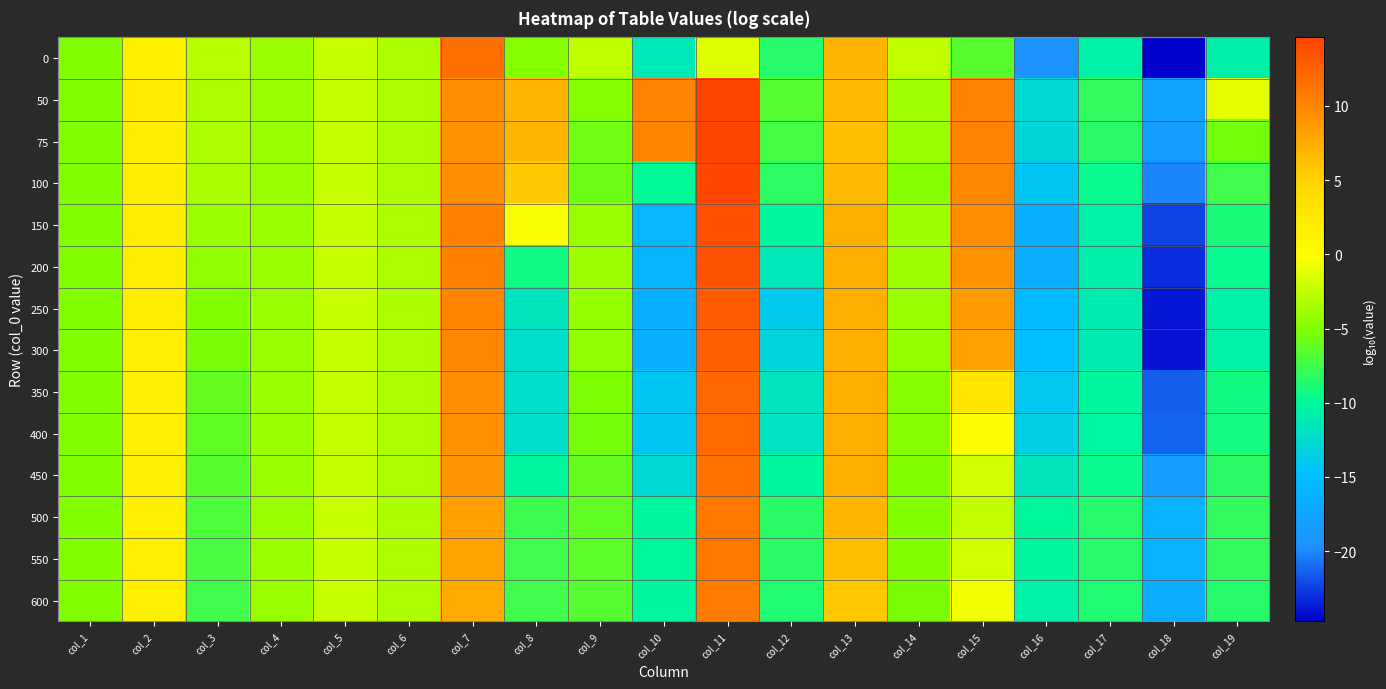

Which series has the largest range (max minus min)?

250